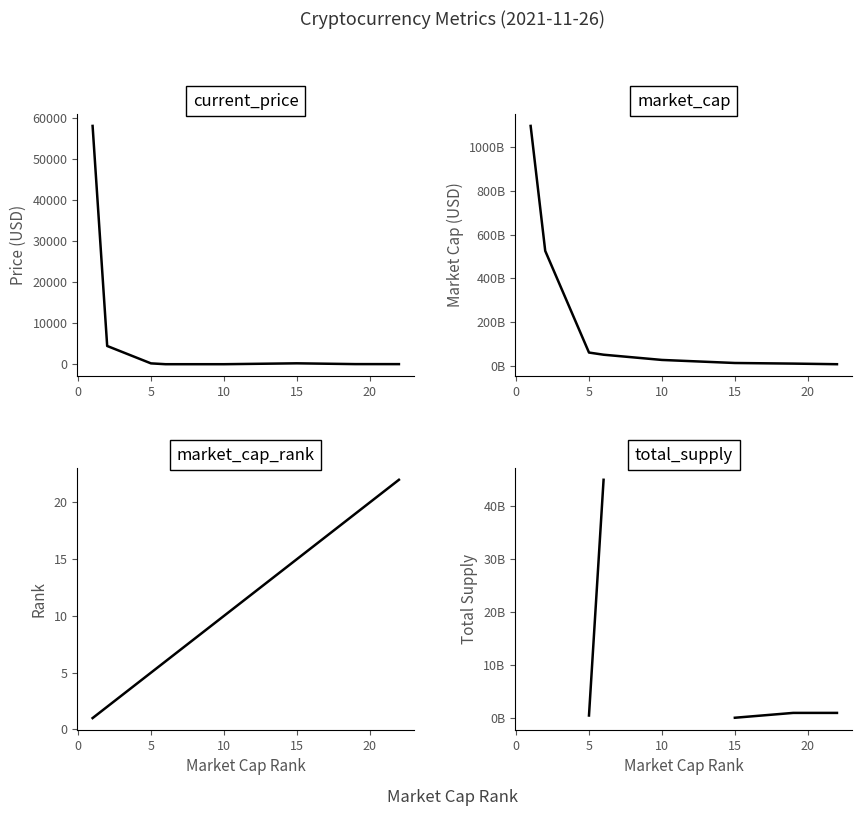

What are all the series names shown in the legend?

current_price, market_cap, market_cap_rank, total_supply